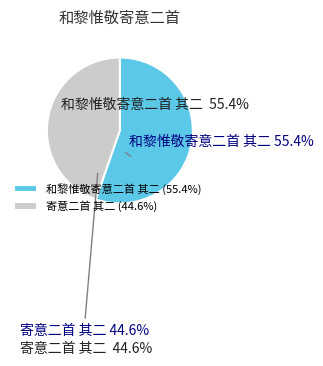

How many segments does this pie chart have?

2